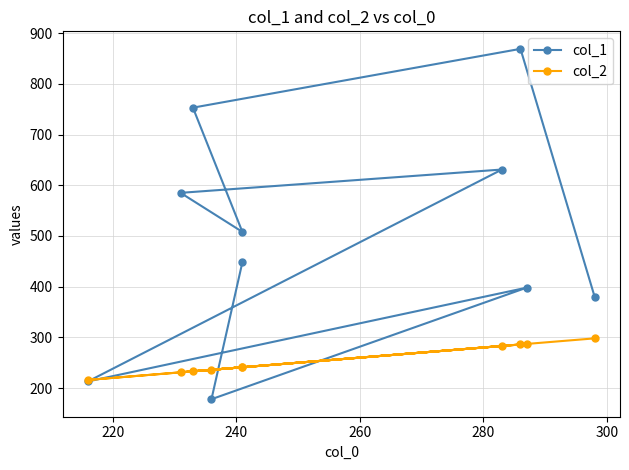

After their last crossing, which series has the higher values: col_1 or col_2?

col_1